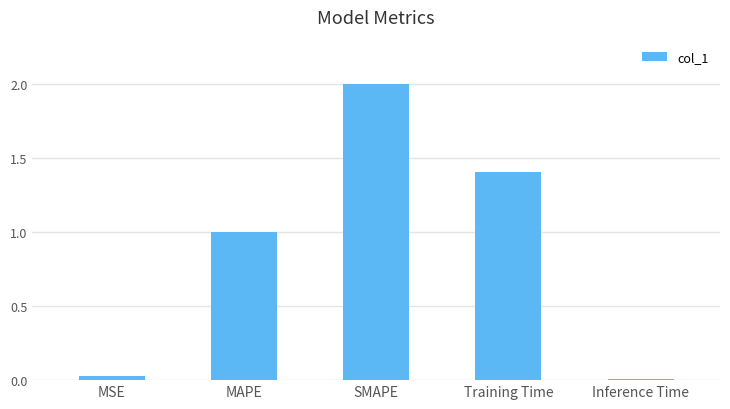

Between Training Time and MSE, which is larger?

Training Time